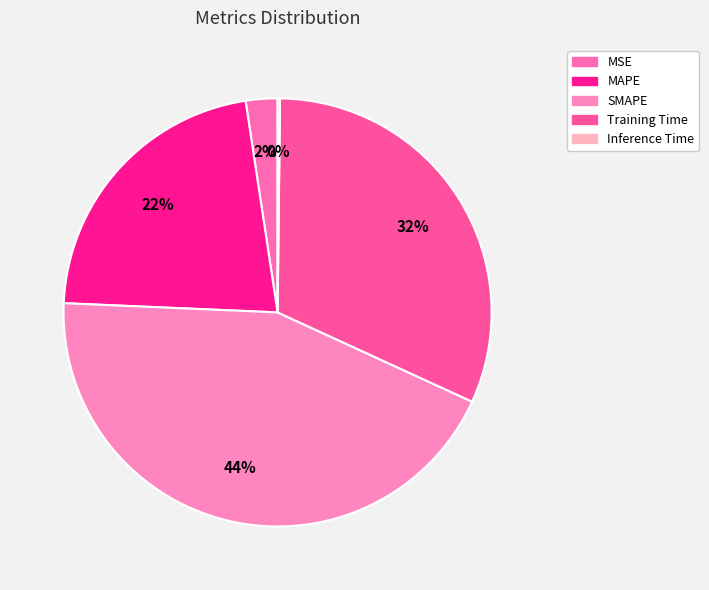

Is there any slice that represents more than half of the pie?

No